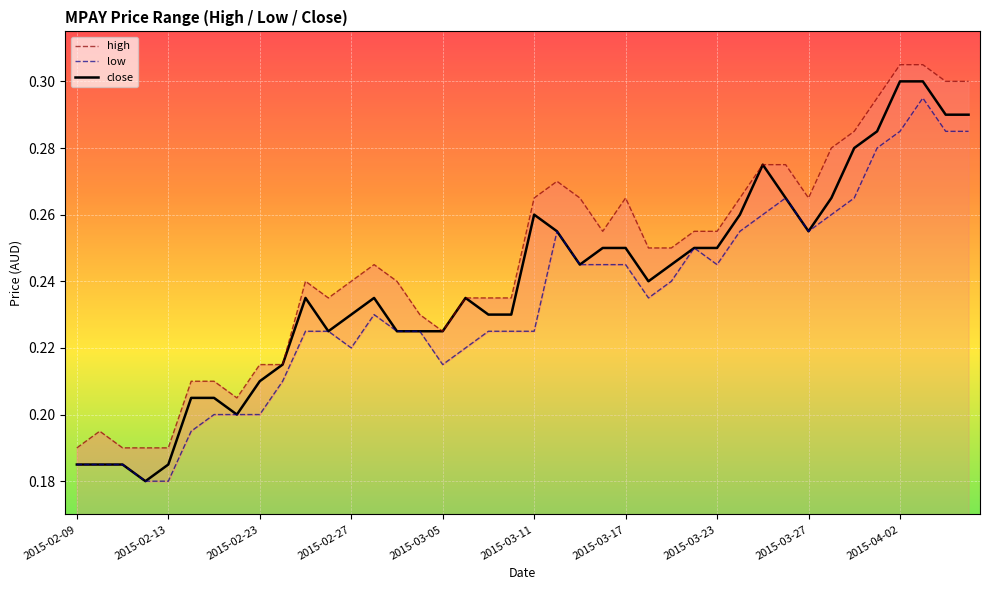

How many high values are between 0 and 1?

40